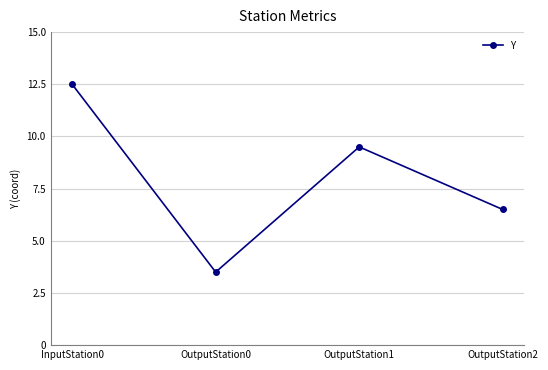

Reading left to right, what are all the values shown in this chart?

12.5	3.5	9.5	6.5